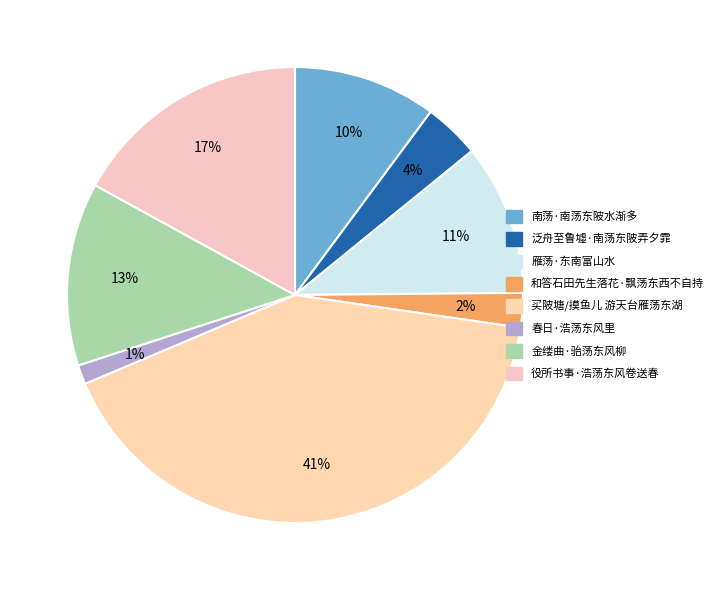

Does 役所书事·浩荡东风卷送春 account for over 50% of the chart?

No